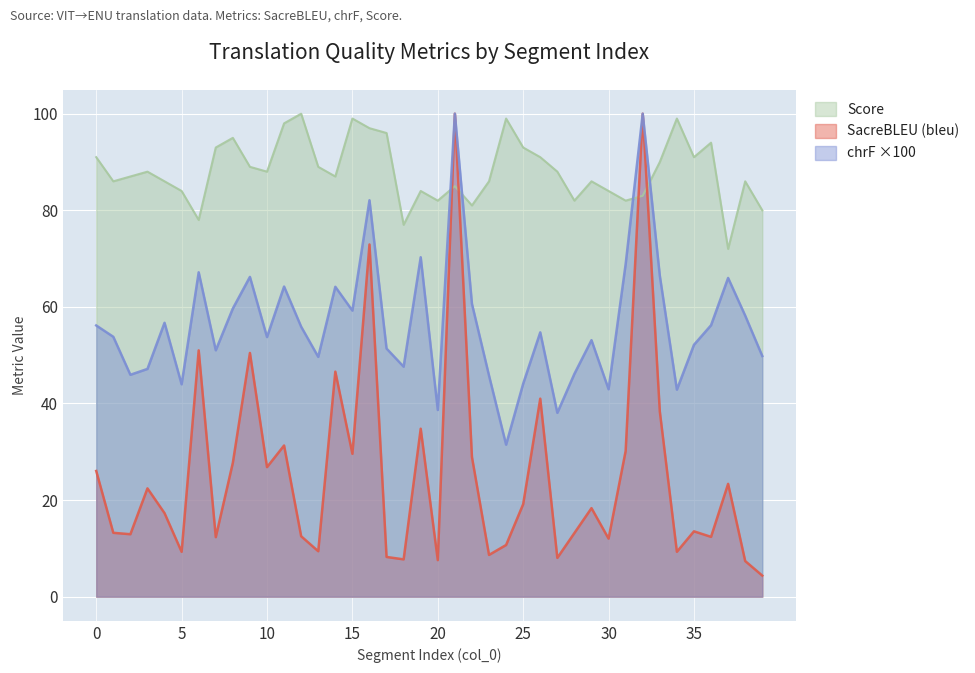

Which series has the largest range (max minus min)?

SacreBLEU (bleu)